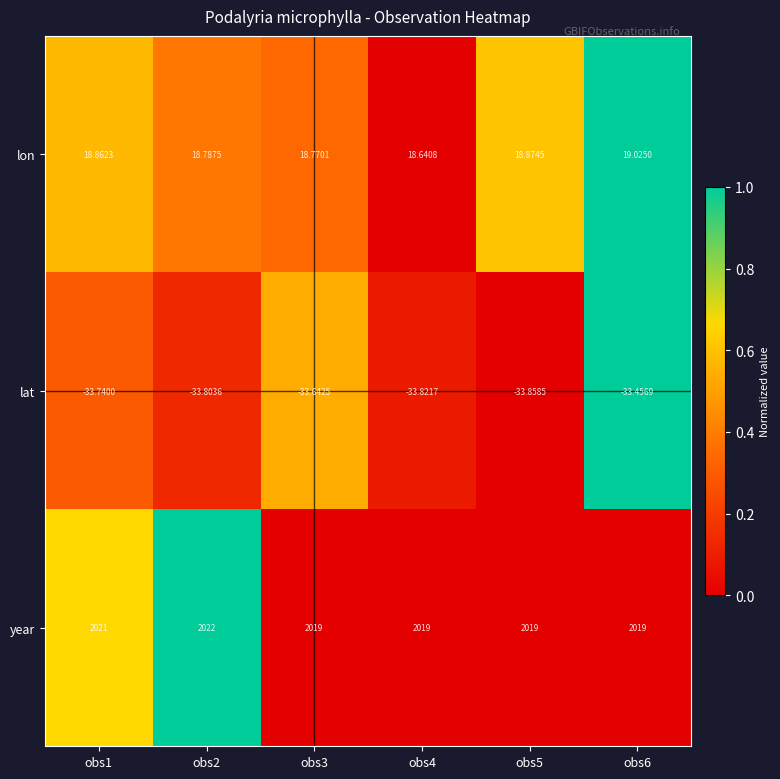

At obs3, list the series in order from largest to smallest.

year, lon, lat